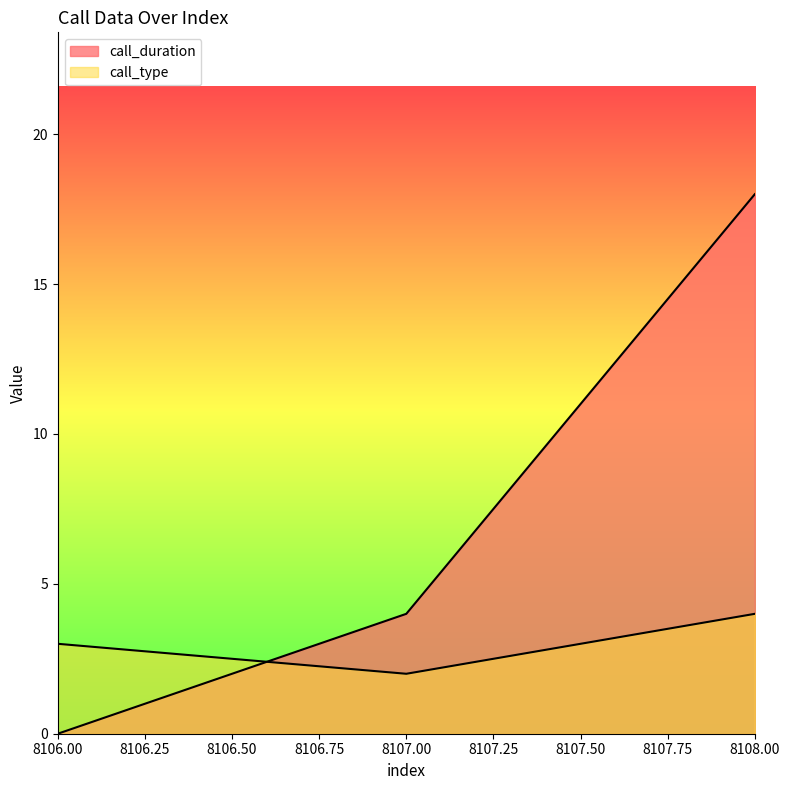

Which has a higher value, 8107 or 8108?

8108